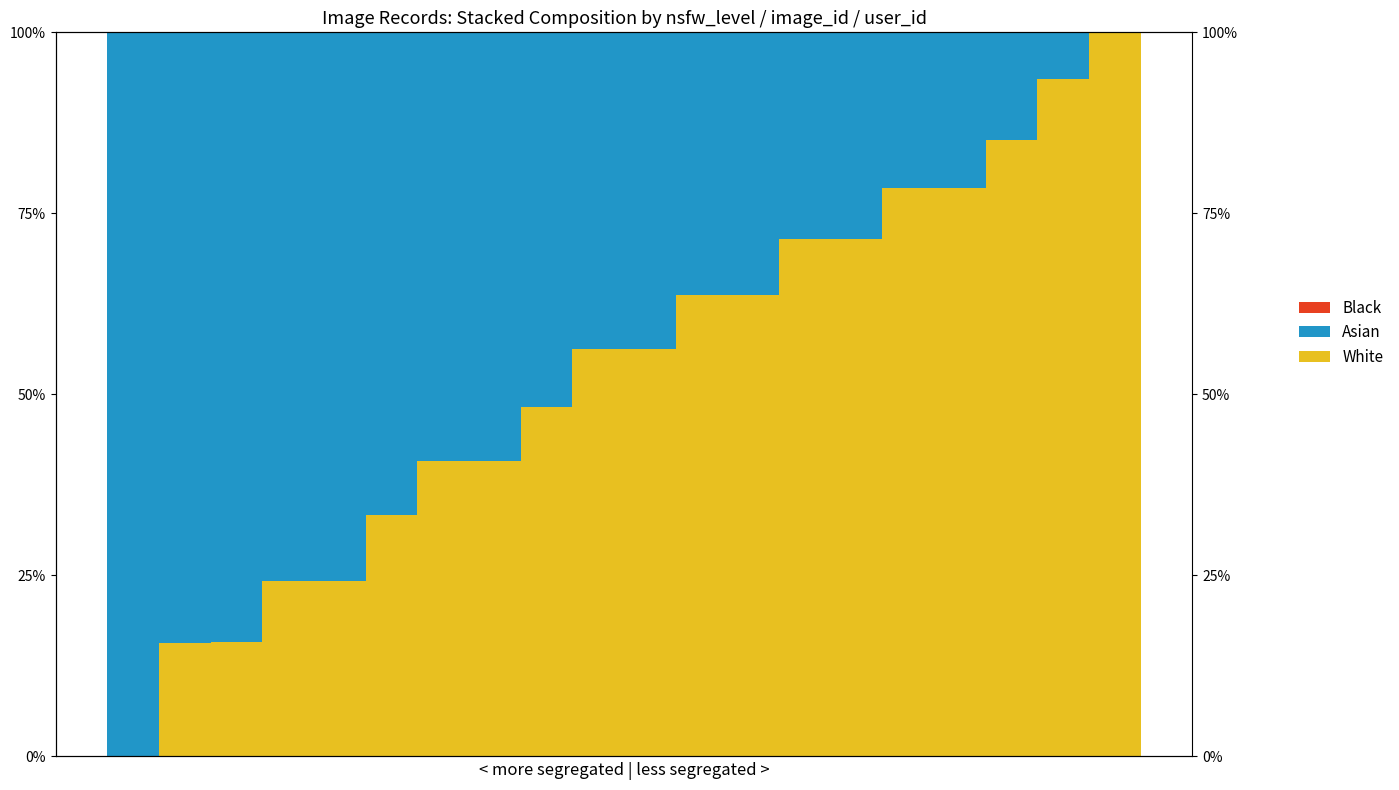

Between 1 and 19, which series saw the biggest shift?

White